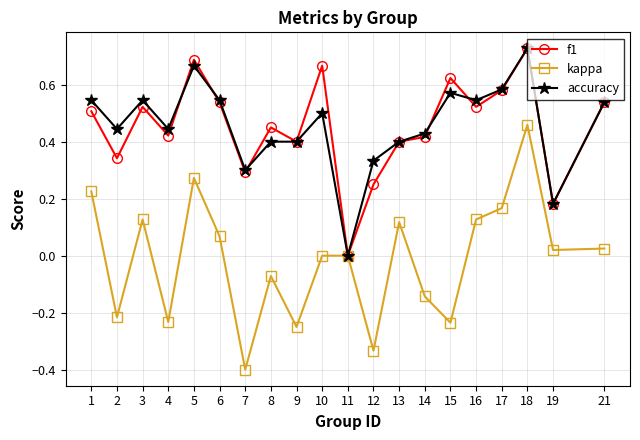

Does the chart have visible grid lines?

Yes